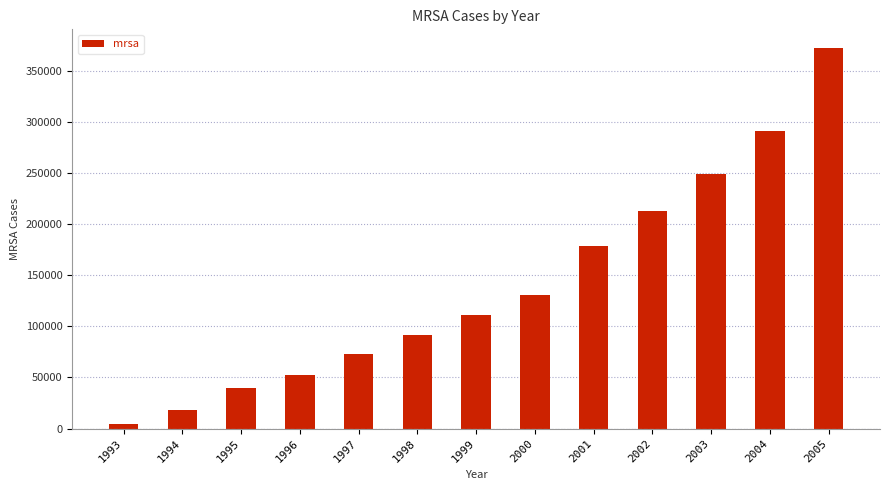

Rank the categories by value from highest to lowest.

2005, 2004, 2003, 2002, 2001, 2000, 1999, 1998, 1997, 1996, 1995, 1994, 1993